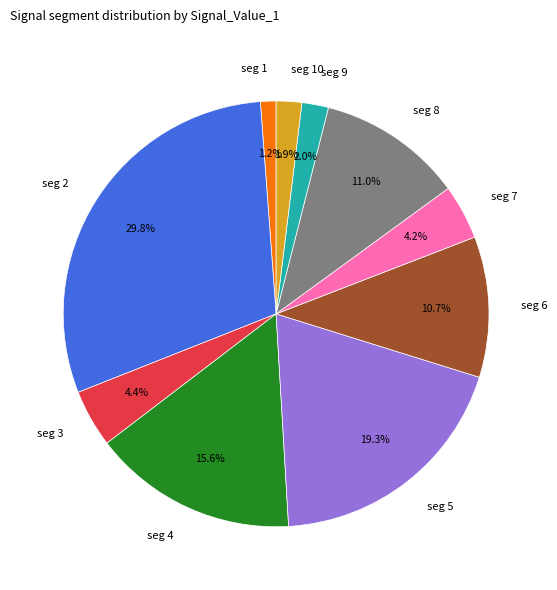

How many segments does this pie chart have?

10